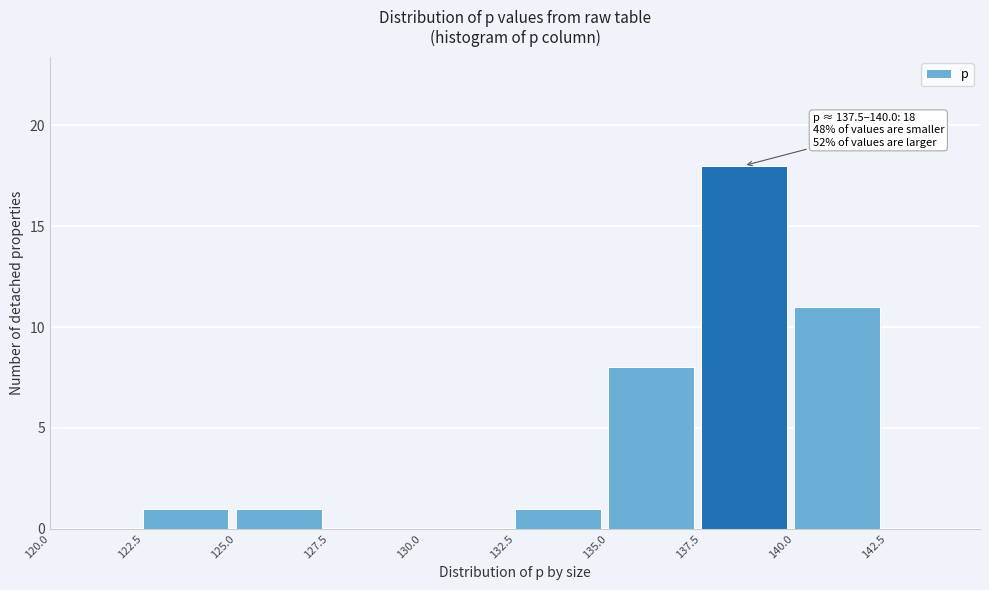

Over which range of the x-axis is the bar tallest?

137.5 to 140.0